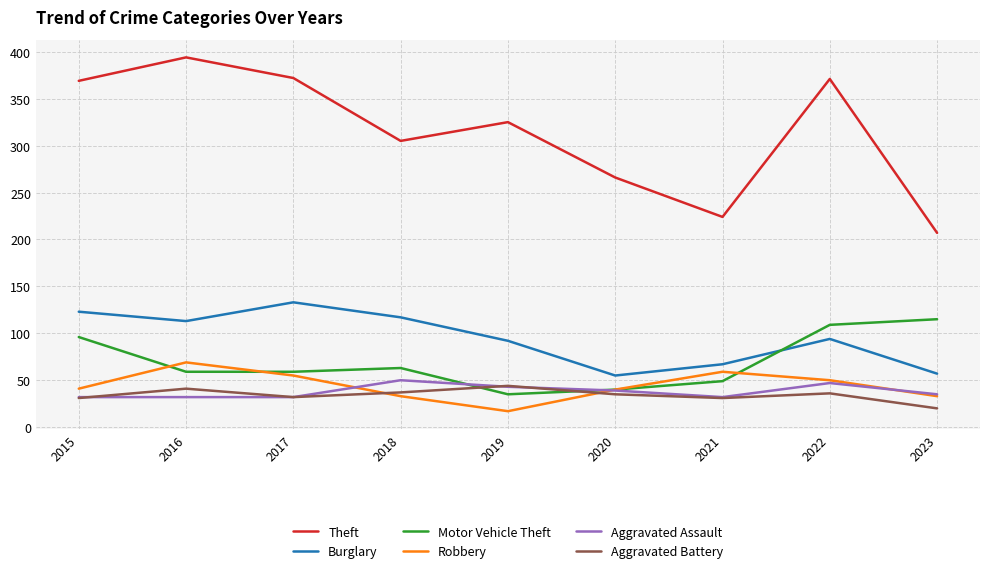

Which series has the largest total across all categories?

Theft